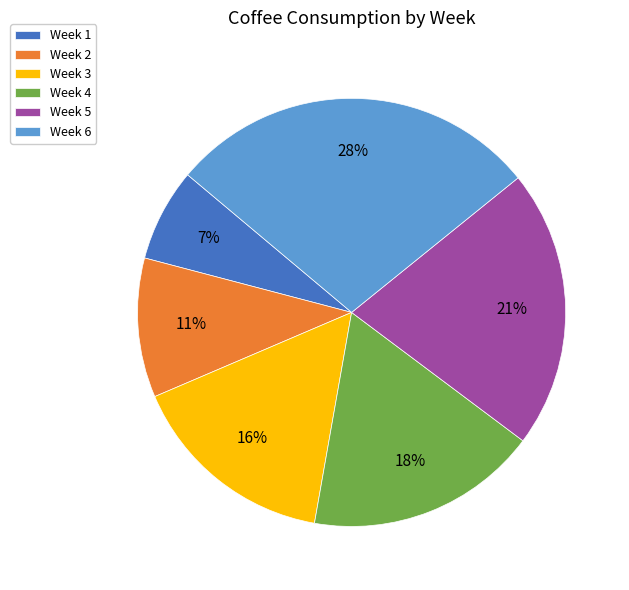

Rank the categories by value from highest to lowest.

Week 6, Week 5, Week 4, Week 3, Week 2, Week 1